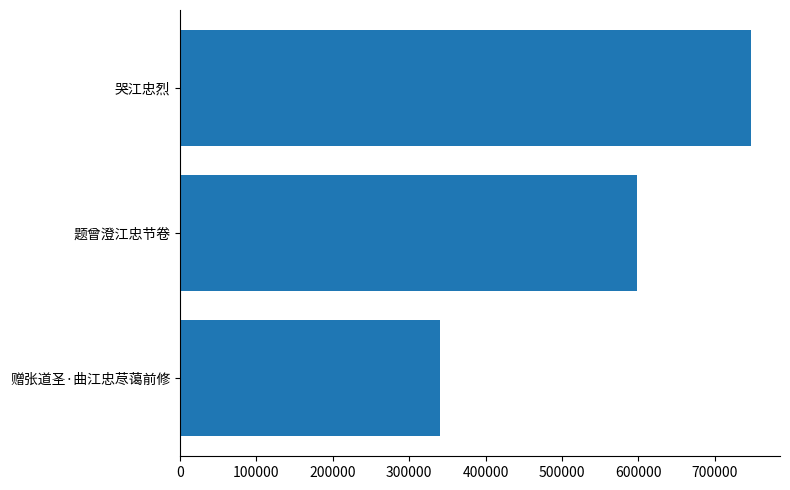

True or false: the data shows 231130 at 哭江忠烈.

False